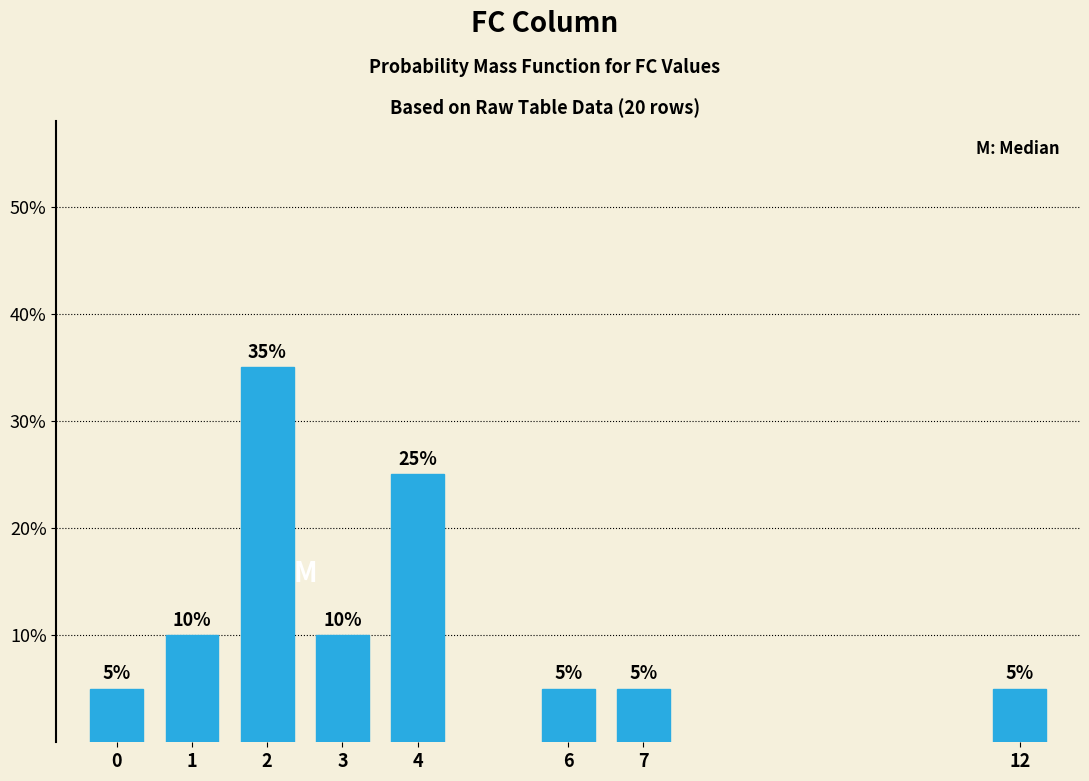

Reading left to right, extract all data points from this chart.

0=5	1=10	2=35	3=10	4=25	6=5	7=5	12=5